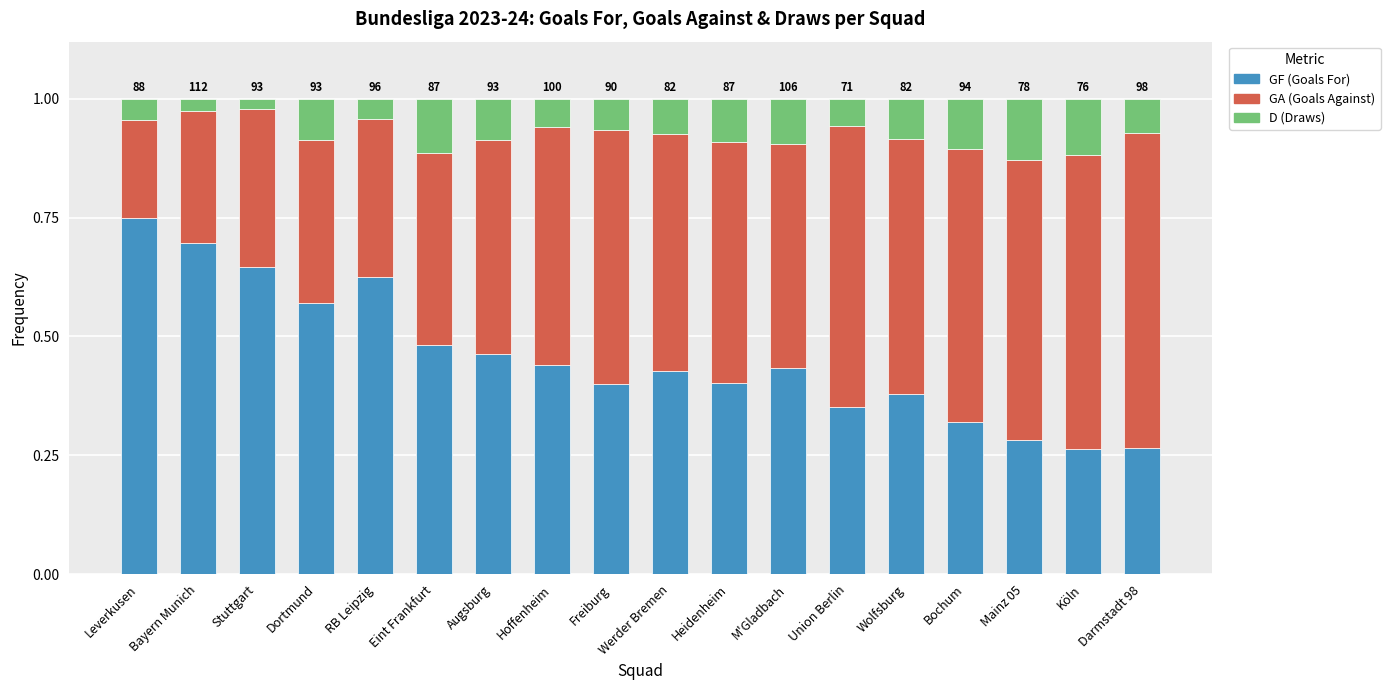

What is the total value across all series at Freiburg?

1.0